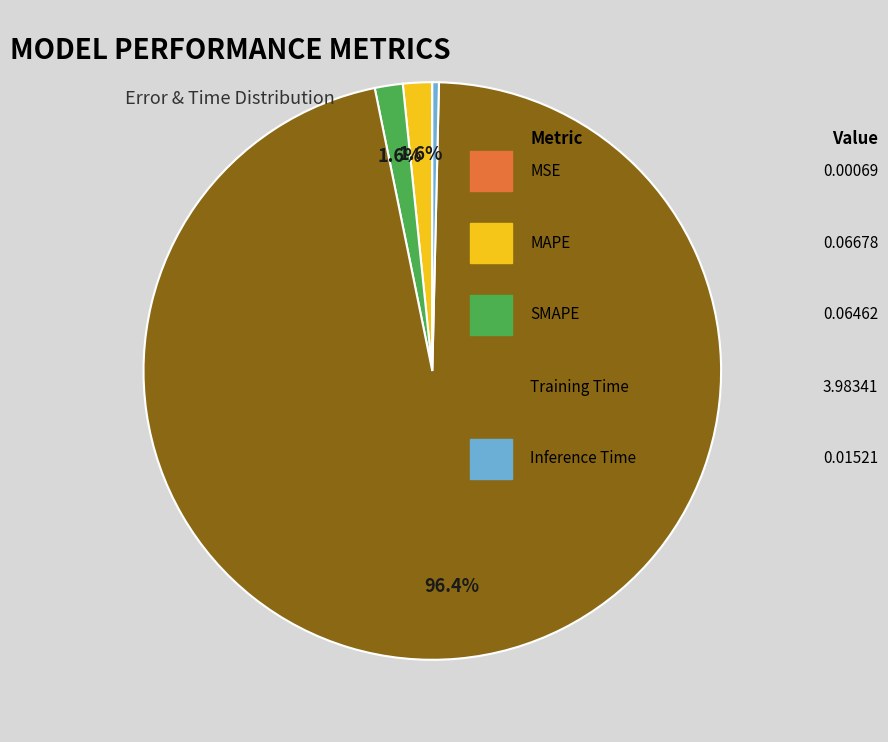

Does any single category account for the majority?

Yes